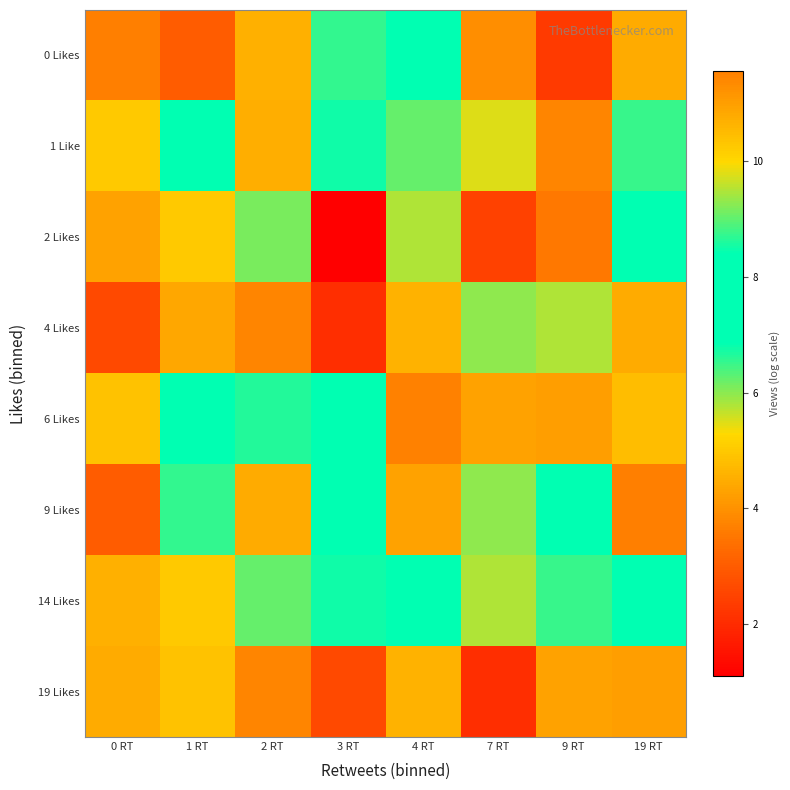

What is the smallest value displayed?

1.1